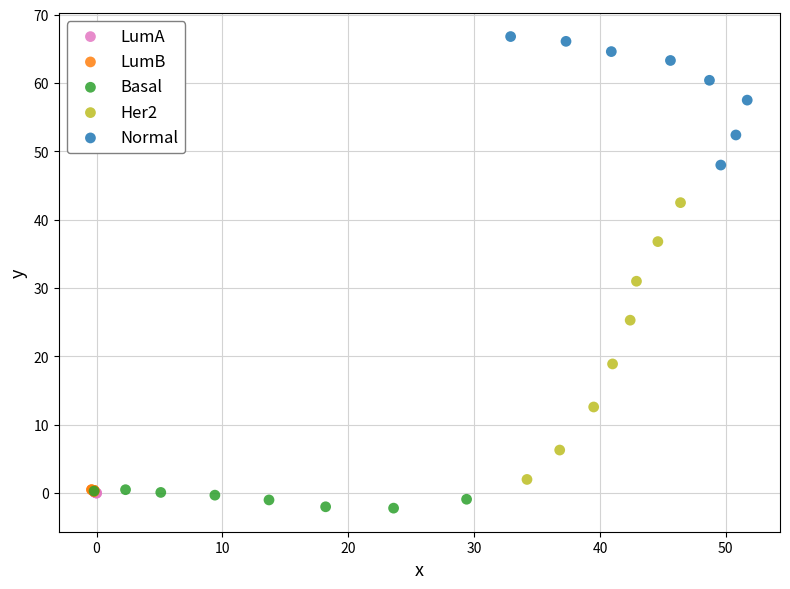

Which series has the widest spread of Y values?

Her2